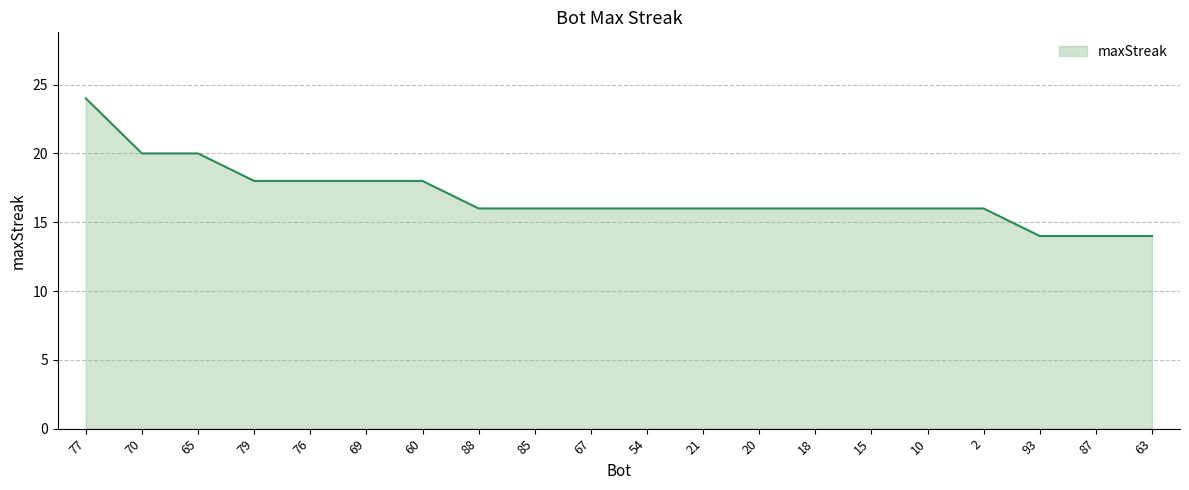

Where does the data first go above 16?

77